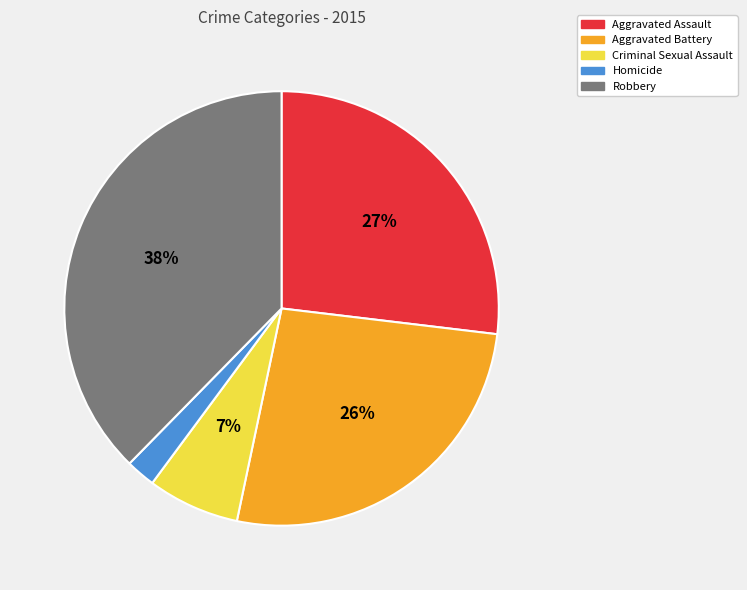

To the nearest percent, what percentage of the pie is Aggravated Assault?

27%